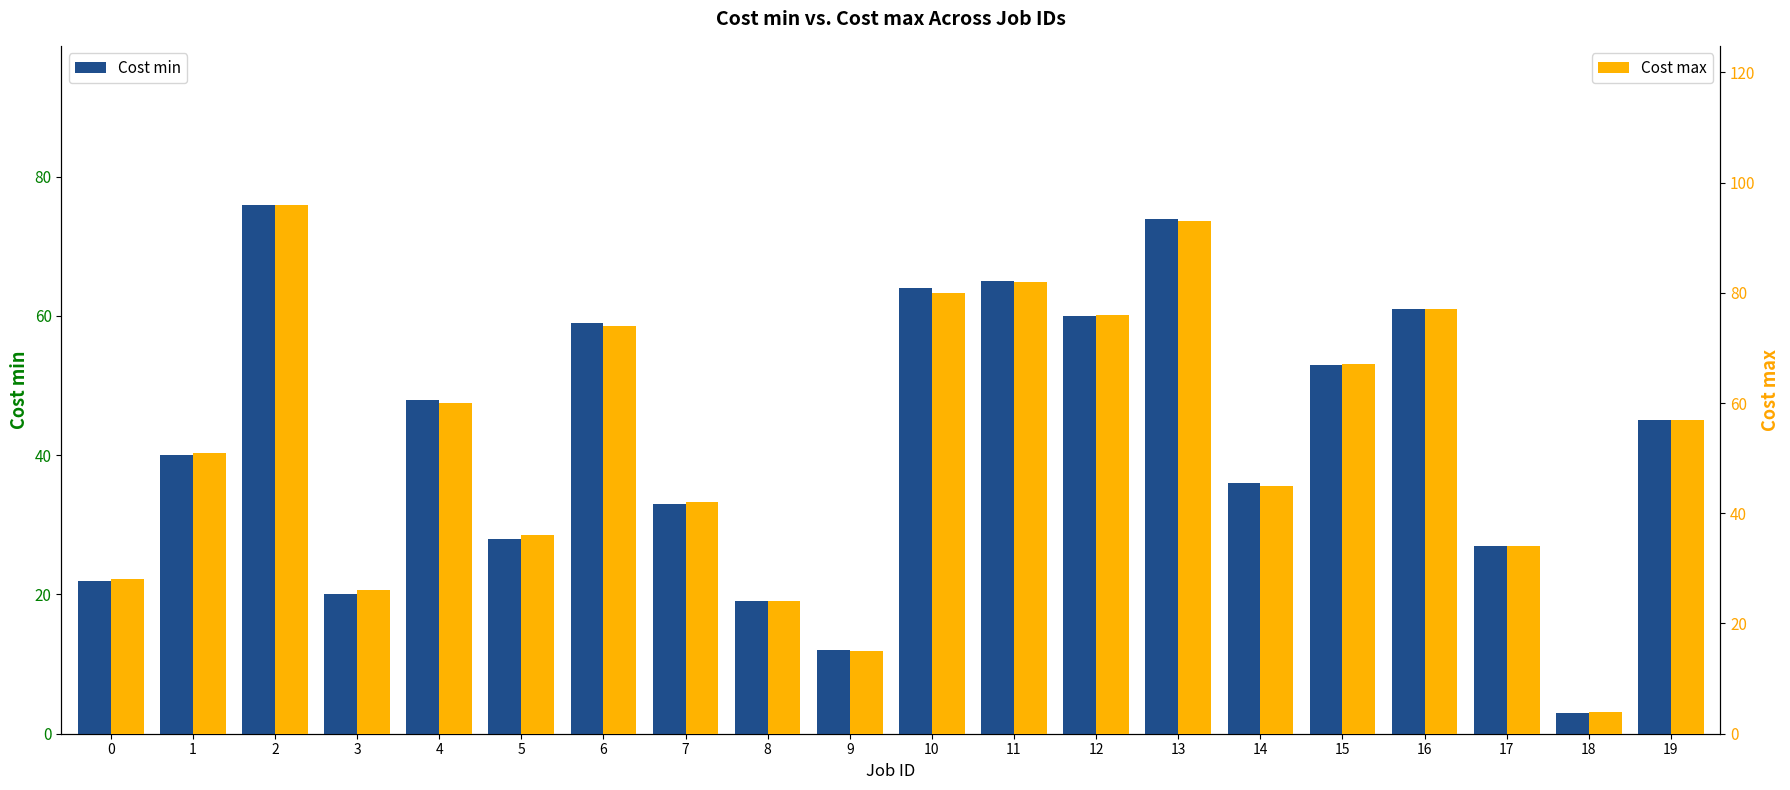

How many values in the Cost max series exceed 57?

9